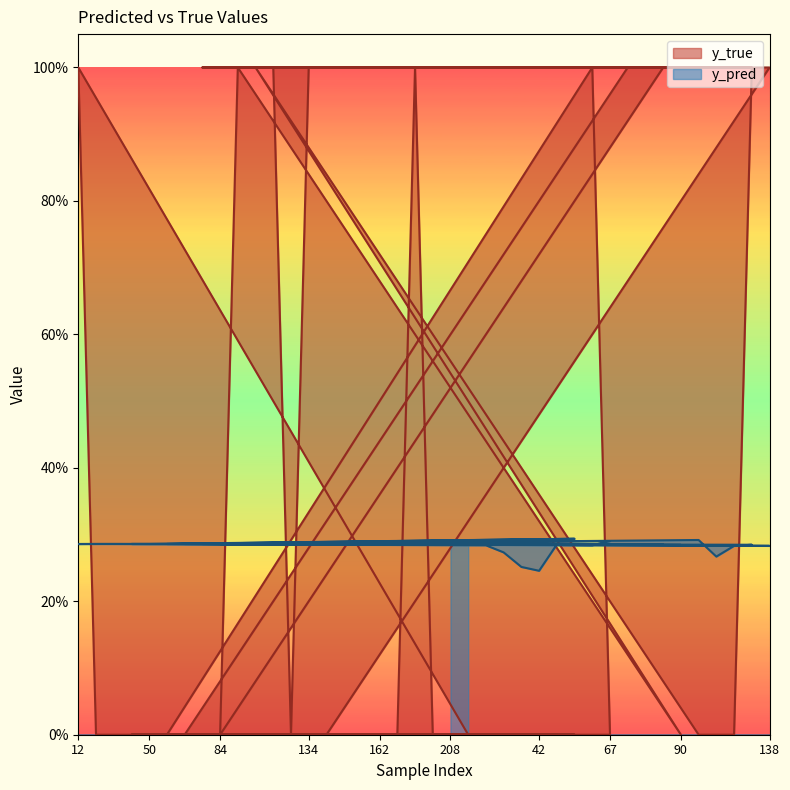

Does the chart have visible grid lines?

No